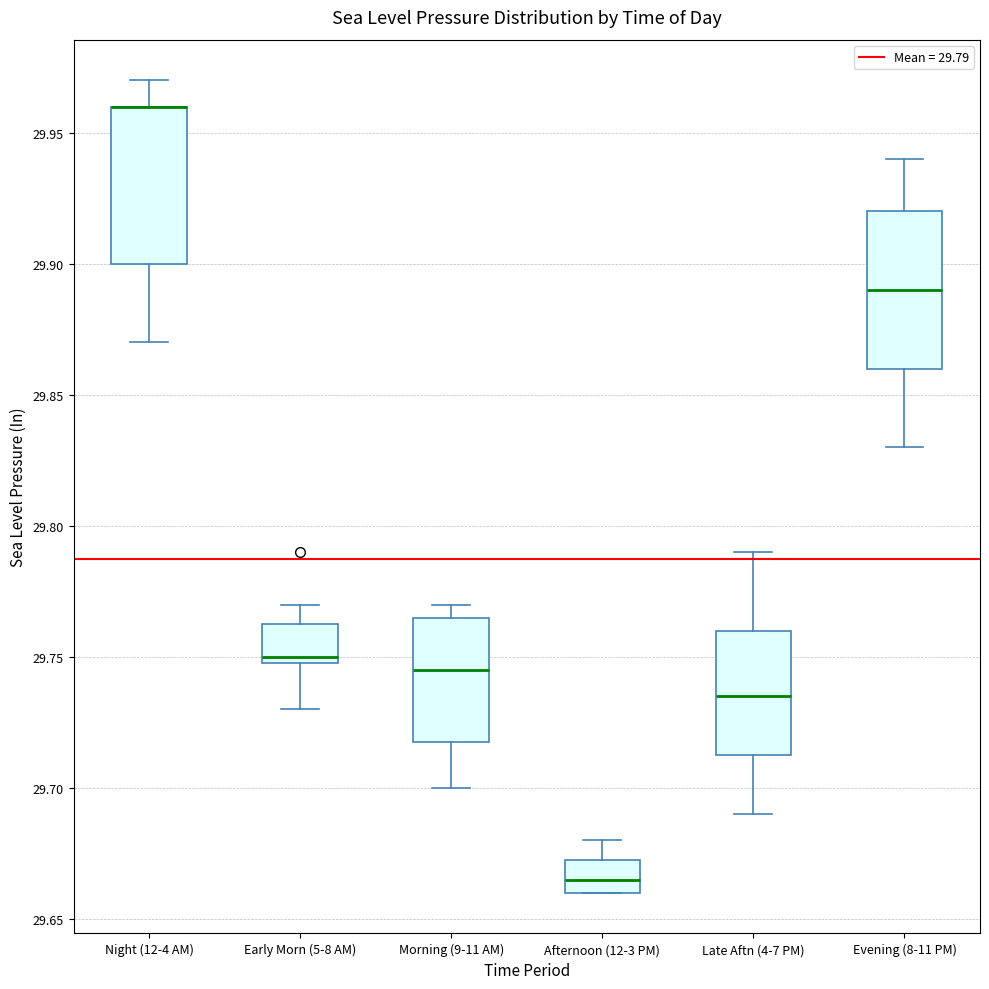

Reading left to right, transcribe this box plot: for each box, give where its median line is, the range the box spans, and where its two whiskers end, as read against the y-axis. The values are not printed on the chart, so give them approximately, as read against the axis.

Night (12-4 AM): median 29.960 (drawn on the box's upper edge), box 29.900 to 29.960, whiskers 29.870 to 29.970
Early Morn (5-8 AM): median 29.750 (just above the box's lower edge), box 29.750 to 29.765, whiskers 29.730 to 29.770
Morning (9-11 AM): median 29.745, box 29.720 to 29.765, whiskers 29.700 to 29.770
Afternoon (12-3 PM): median 29.665, box 29.660 to 29.675, whiskers 29.660 to 29.680
Late Aftn (4-7 PM): median 29.735, box 29.715 to 29.760, whiskers 29.690 to 29.790
Evening (8-11 PM): median 29.890, box 29.860 to 29.920, whiskers 29.830 to 29.940